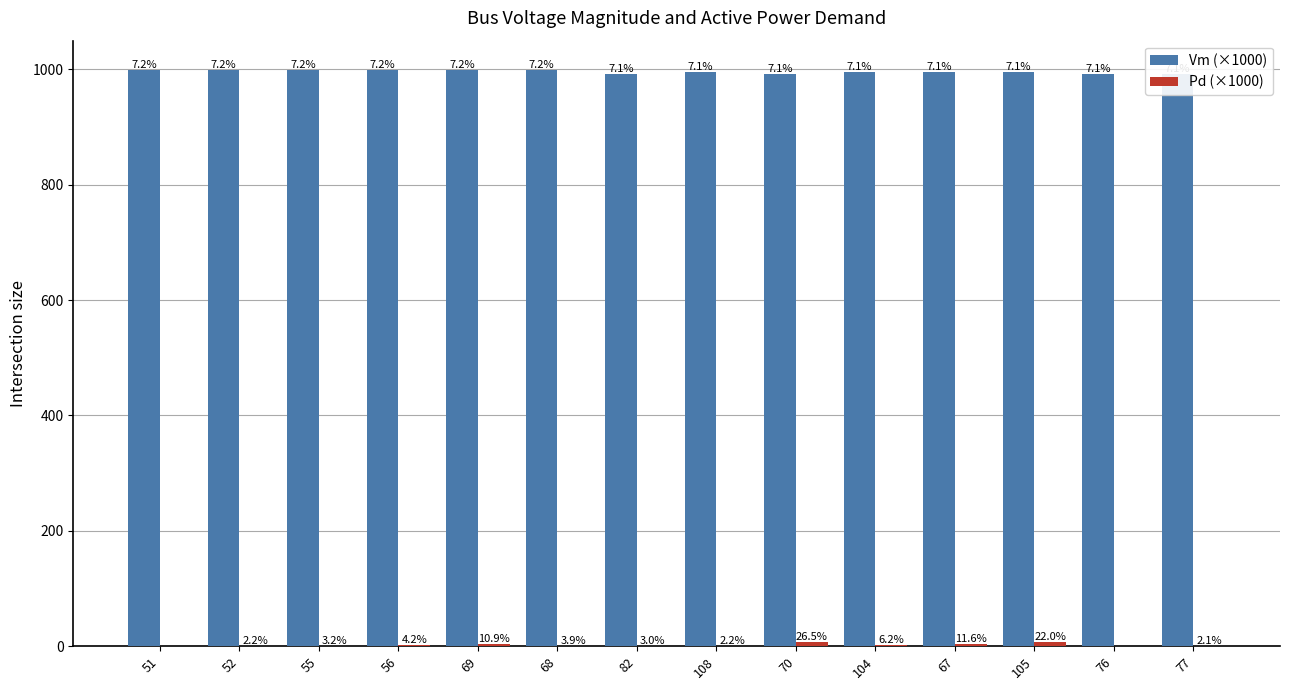

Are the bars horizontal?

No